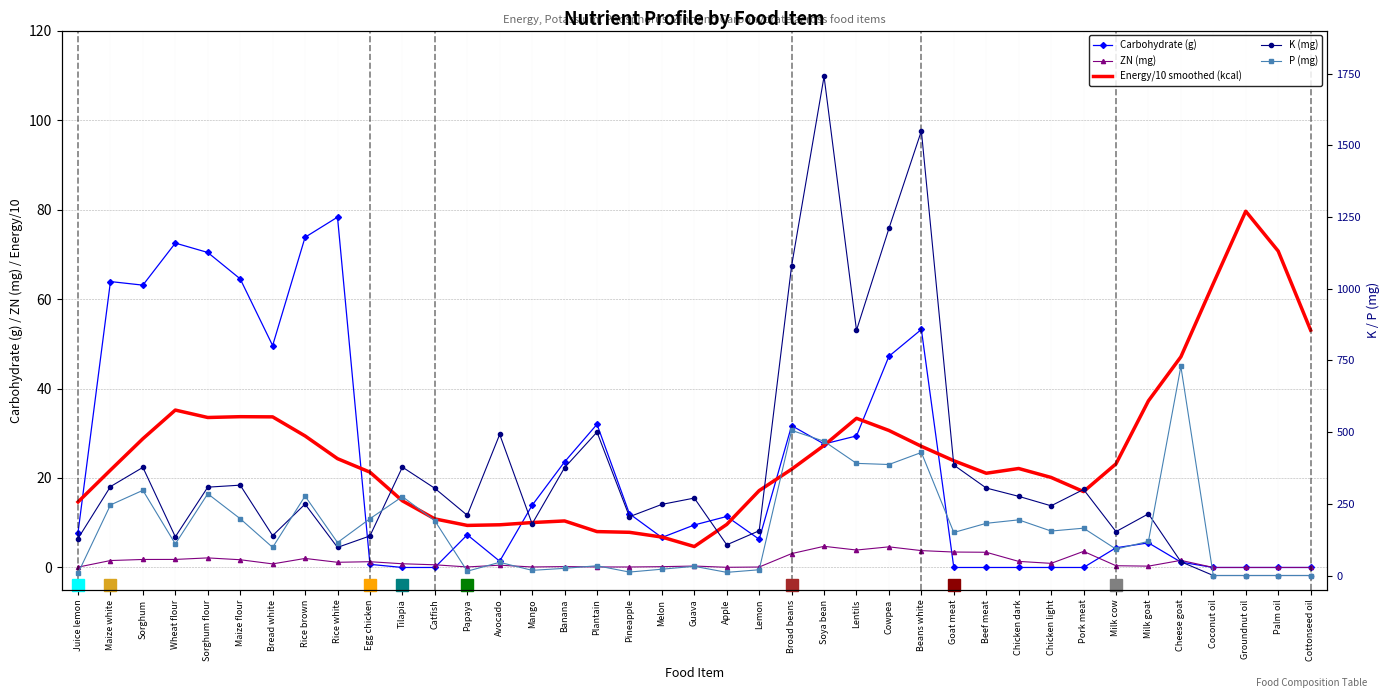

The Carbohydrate (g) series shows 37.5 at Pork meat. True or false?

False